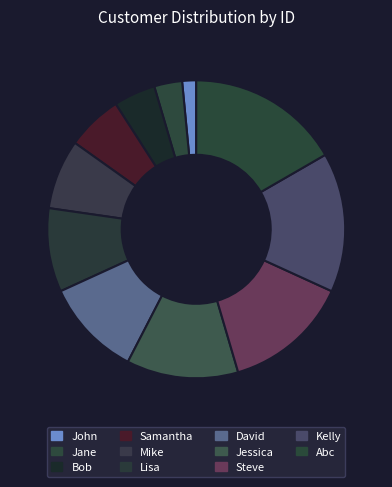

How many slices are in this pie chart?

11